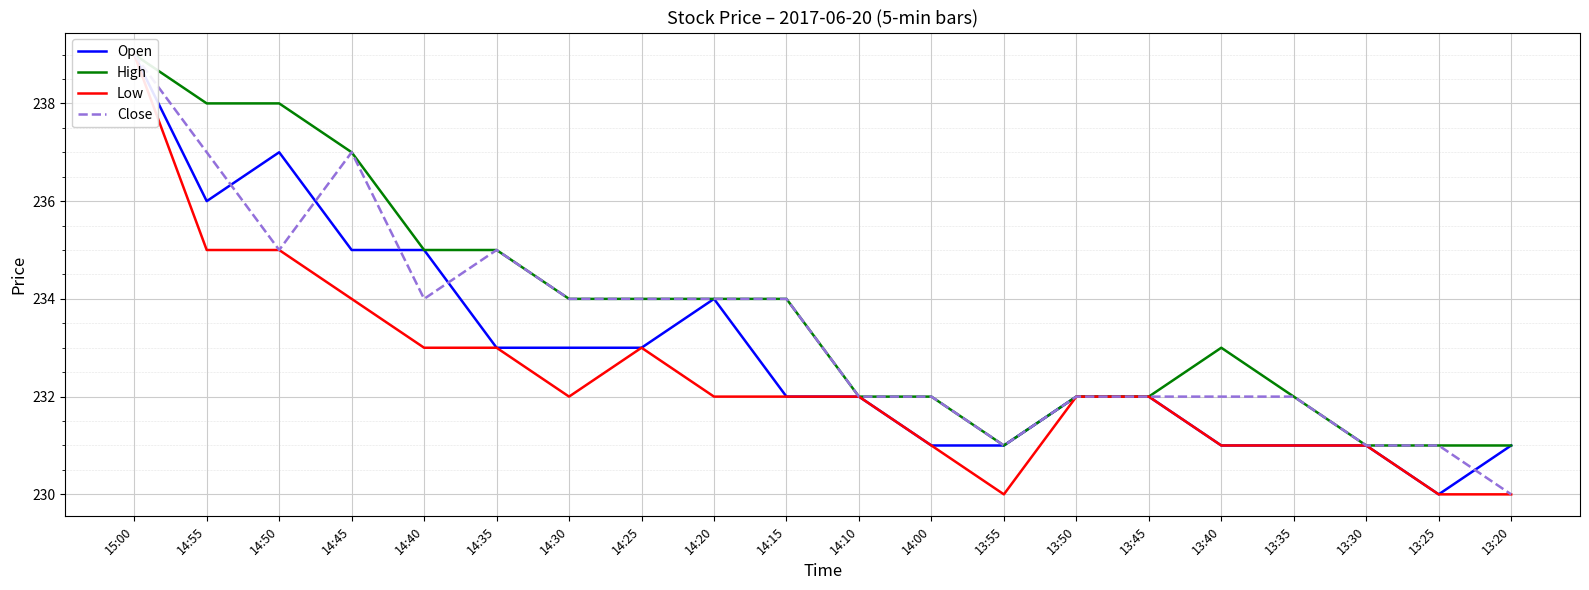

List the series in order of their peak value, lowest first.

Open, High, Low, Close